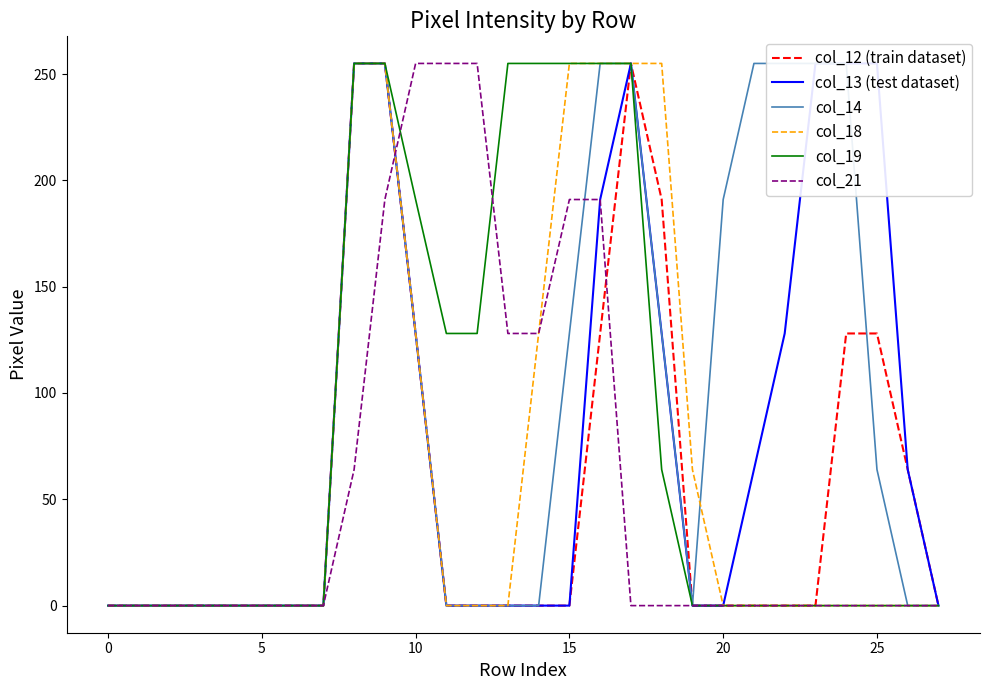

At how many categories does at least one series exceed 194?

16